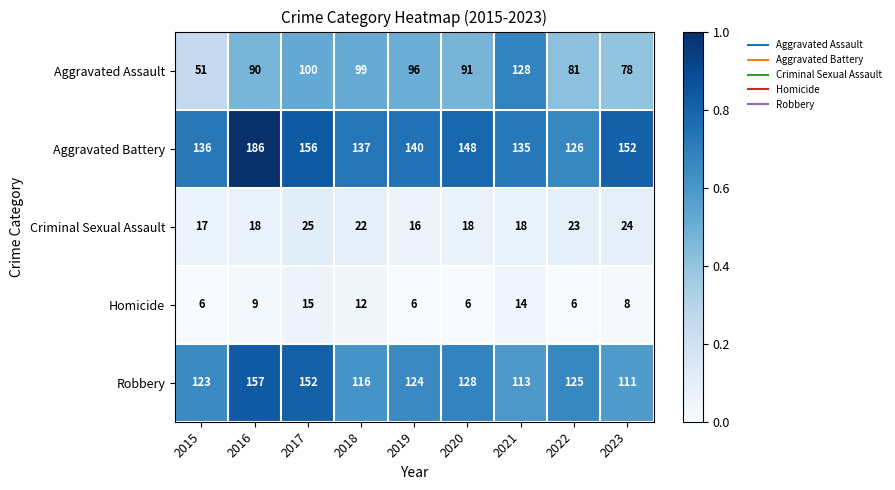

Between 2018 and 2019, which series saw the biggest shift?

Robbery